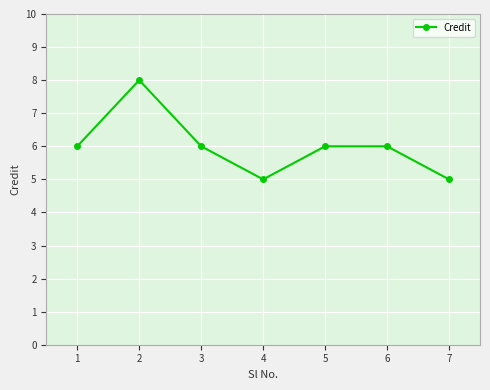

The value at 4 is 10. True or false?

False